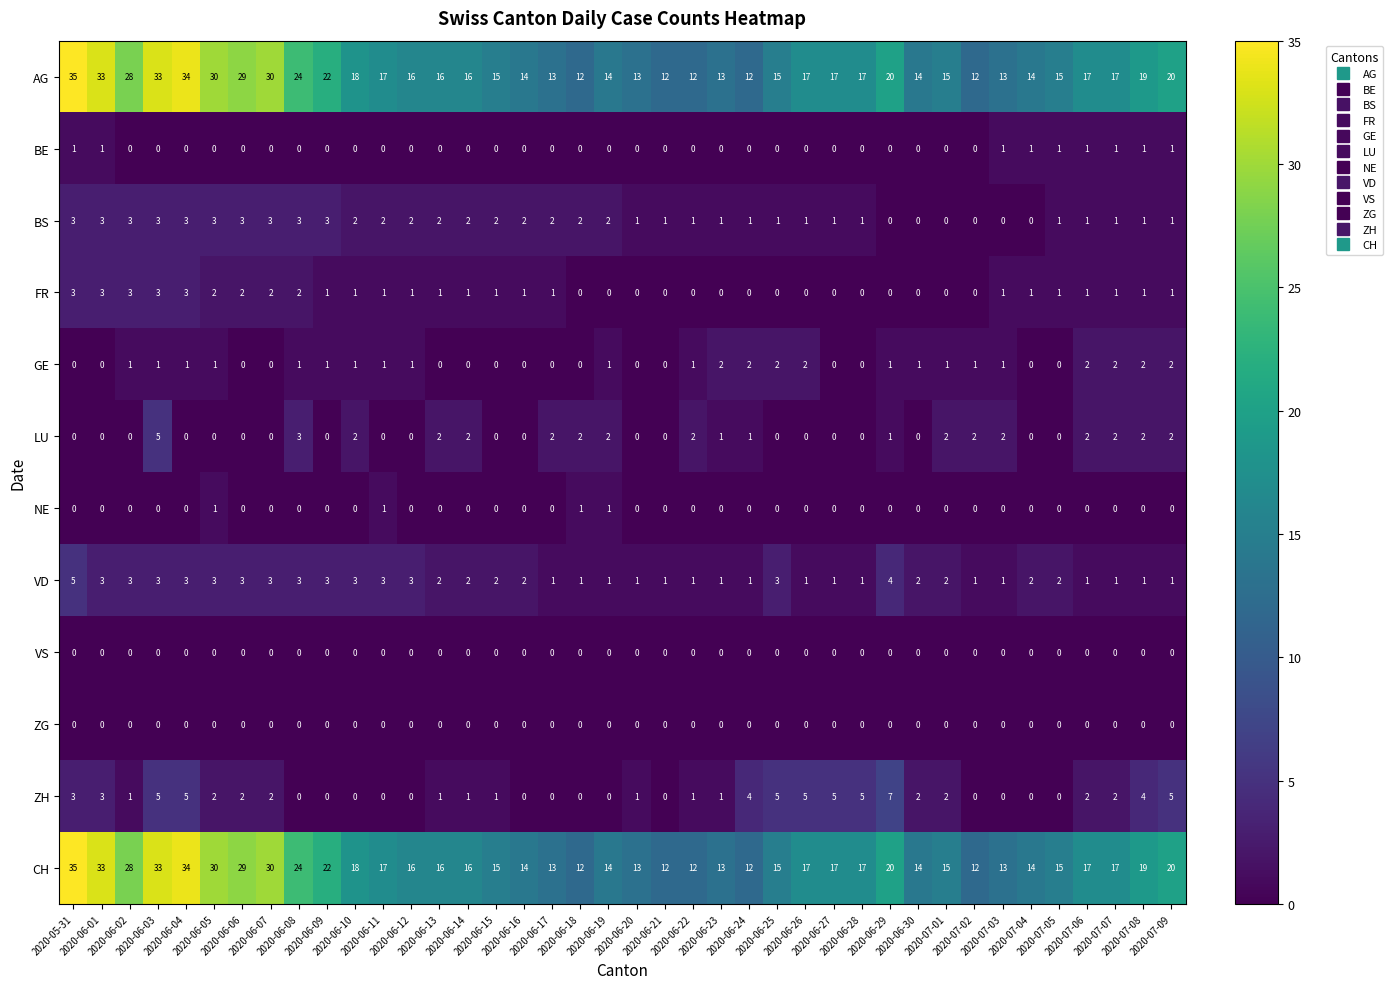

What is the greatest value displayed?

35